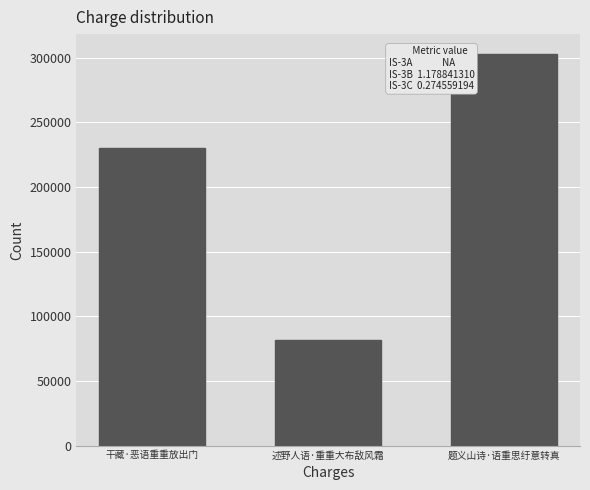

What is the approximate value at 题义山诗·语重思纡意转真, to the nearest 50?

303200